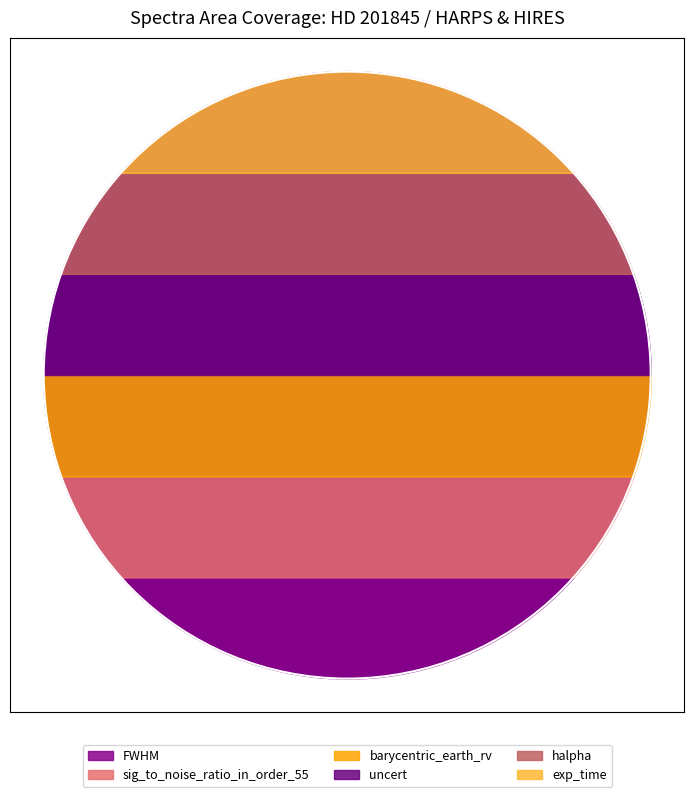

Reading right to left, transcribe all the data shown in this chart.

FWHM: 8=7.2	7=7.2	6=7.2	5=7.2	4=7.2	3=7.2	2=7.2	1=7.2	0=7.2
sig_to_noise_ratio_in_order_55: 8=300.7	7=300.7	6=300.7	5=300.7	4=300.7	3=300.7	2=300.7	1=300.7	0=300.7
barycentric_earth_rv: 8=26.9	7=26.9	6=26.9	5=26.9	4=26.9	3=26.9	2=26.9	1=26.9	0=26.9
uncert: 8=0.7	7=0.7	6=0.7	5=0.7	4=0.7	3=0.7	2=0.7	1=0.7	0=0.7
halpha: 8=0.4	7=0.4	6=0.4	5=0.4	4=0.4	3=0.4	2=0.4	1=0.4	0=0.4
exp_time: 8=900.0	7=900.0	6=900.0	5=900.0	4=900.0	3=900.0	2=900.0	1=900.0	0=900.0